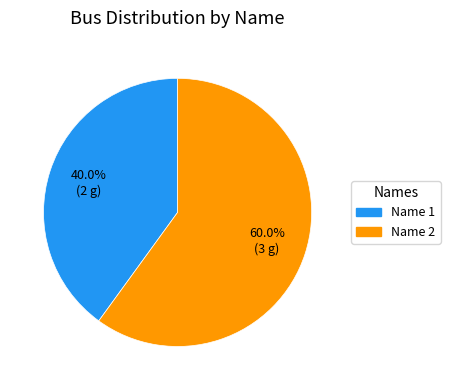

What percentage is NOT represented by Name 1?

60.0%